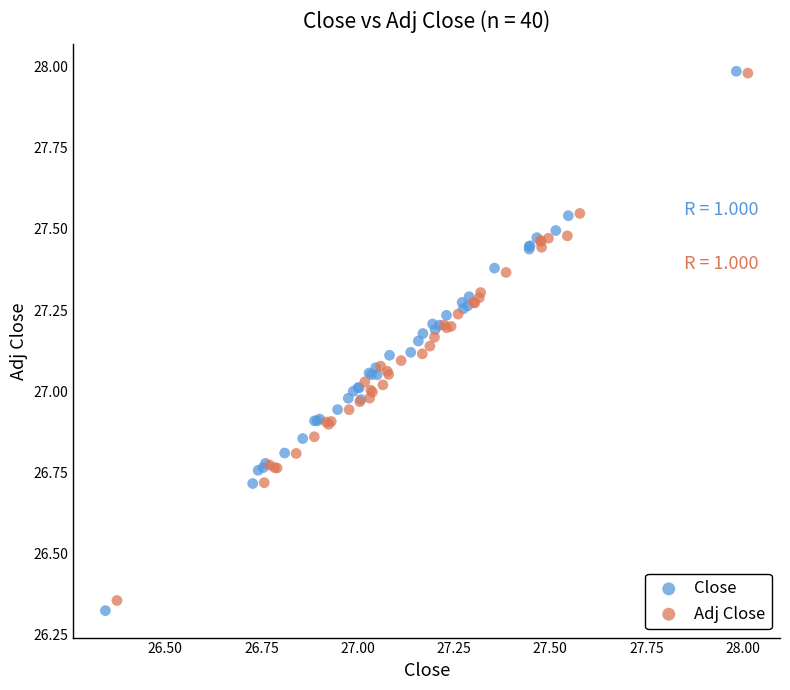

Which series has the largest Y range (max minus min)?

Close